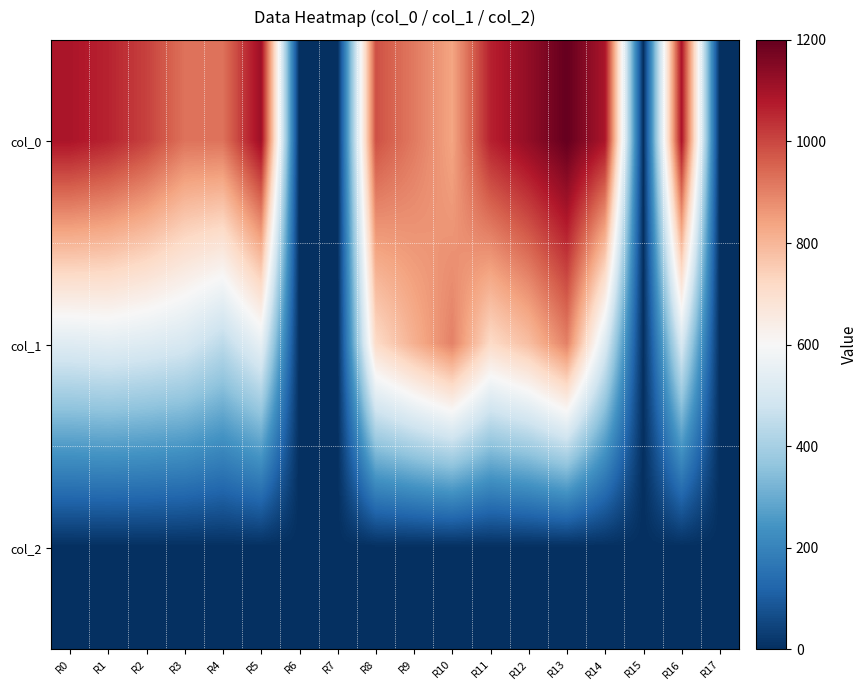

List the series in order of their overall mean, lowest first.

col_2, col_1, col_0